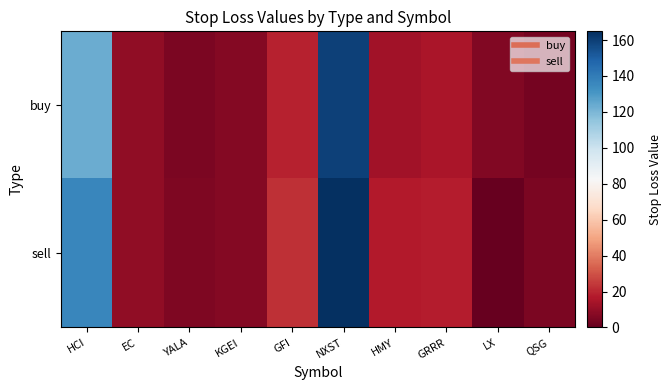

At how many categories does at least one series exceed 104?

2